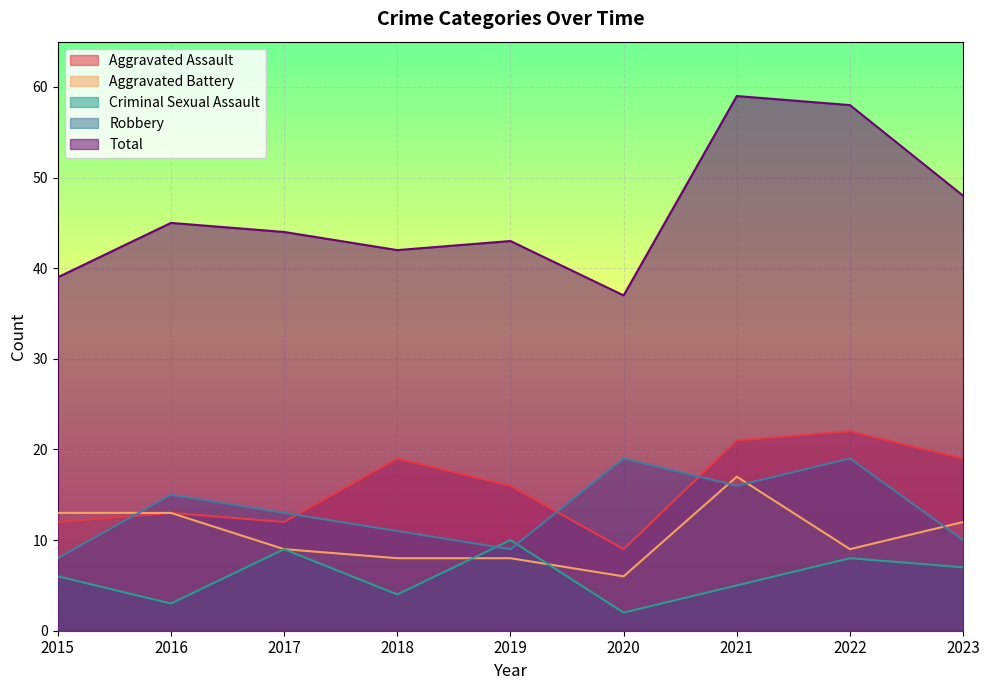

At how many categories does at least one series exceed 31?

9